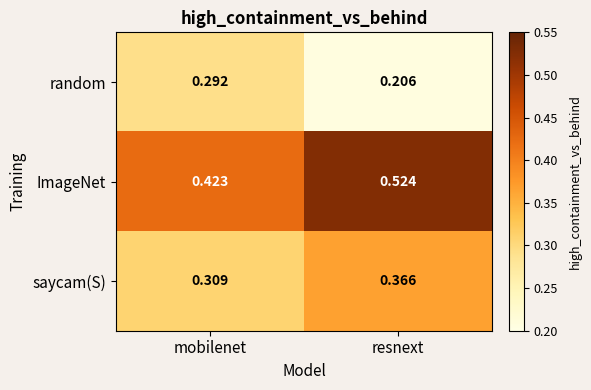

Which series changed the most between mobilenet and resnext?

ImageNet